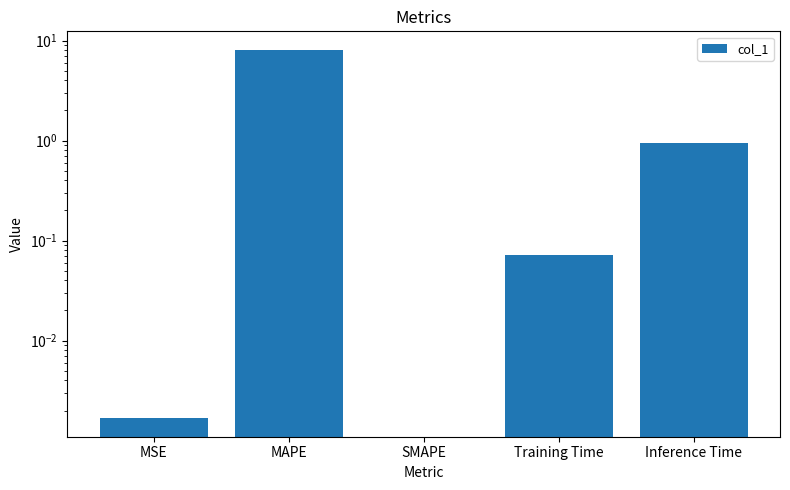

What is the average value?

1.8